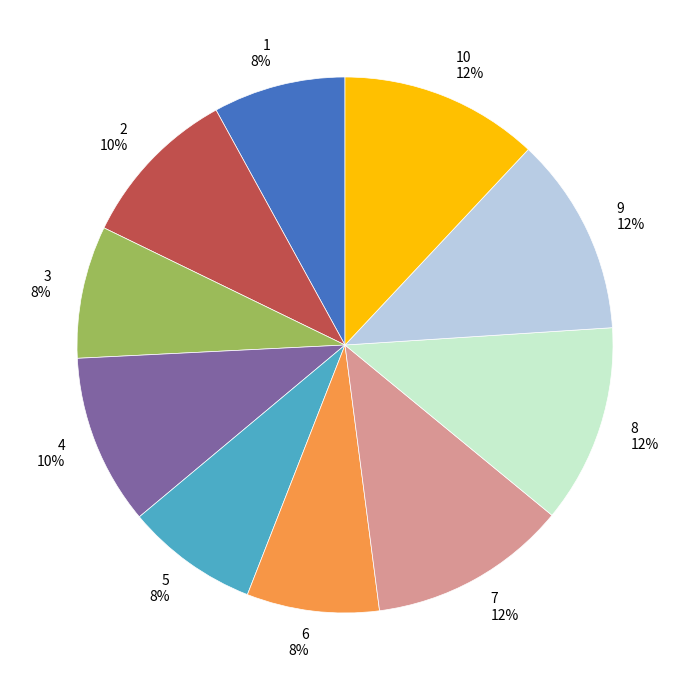

The 6 slice represents 1% of the pie. True or false?

False